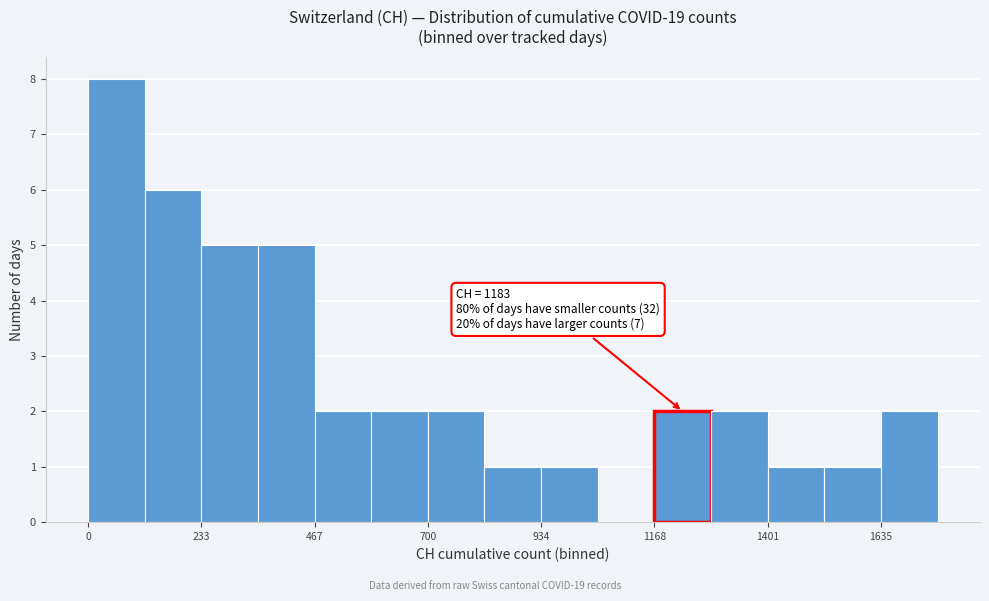

Around what value on the x-axis is the tallest bar? Give the approximate position of its centre, as read against the axis.

50